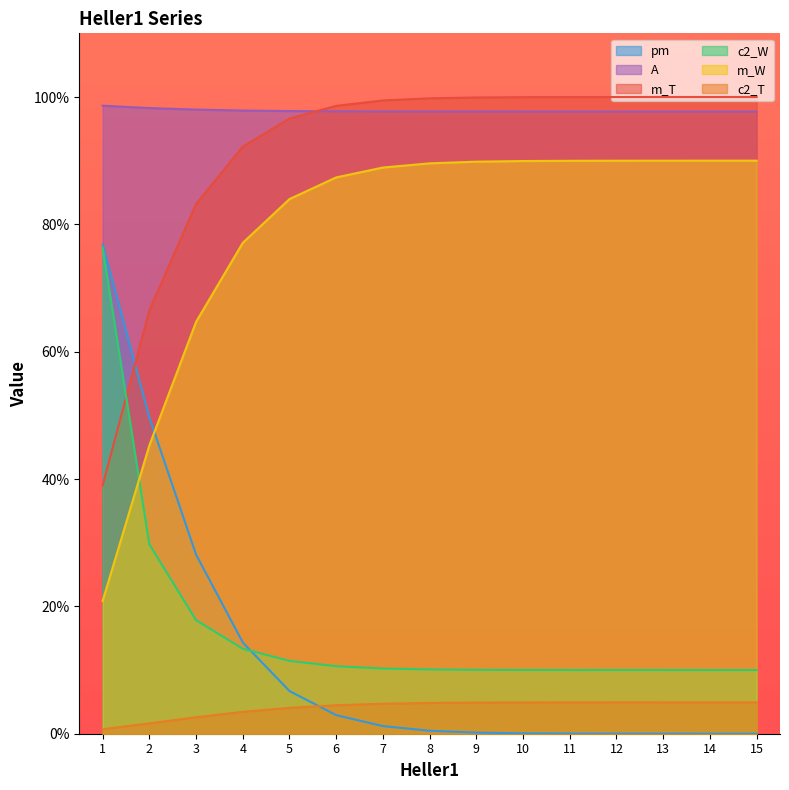

Which series has the largest range (max minus min)?

pm